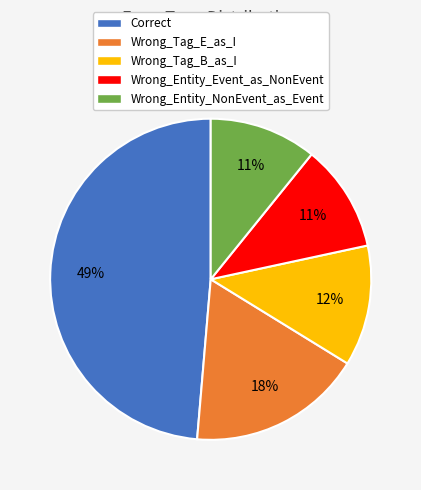

Which slice is the largest?

Correct